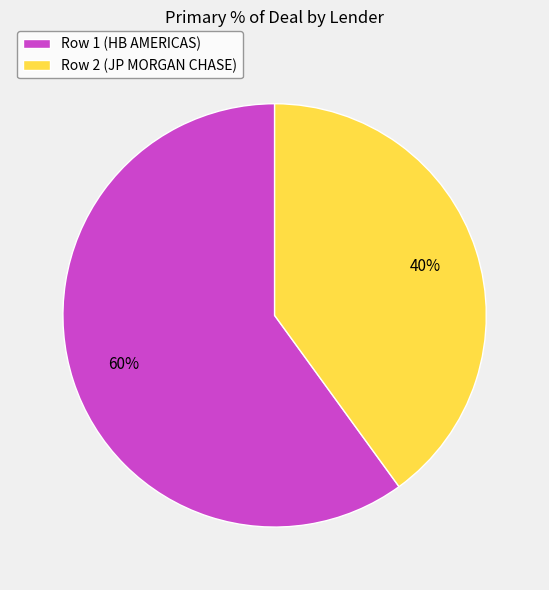

How many segments does this pie chart have?

2